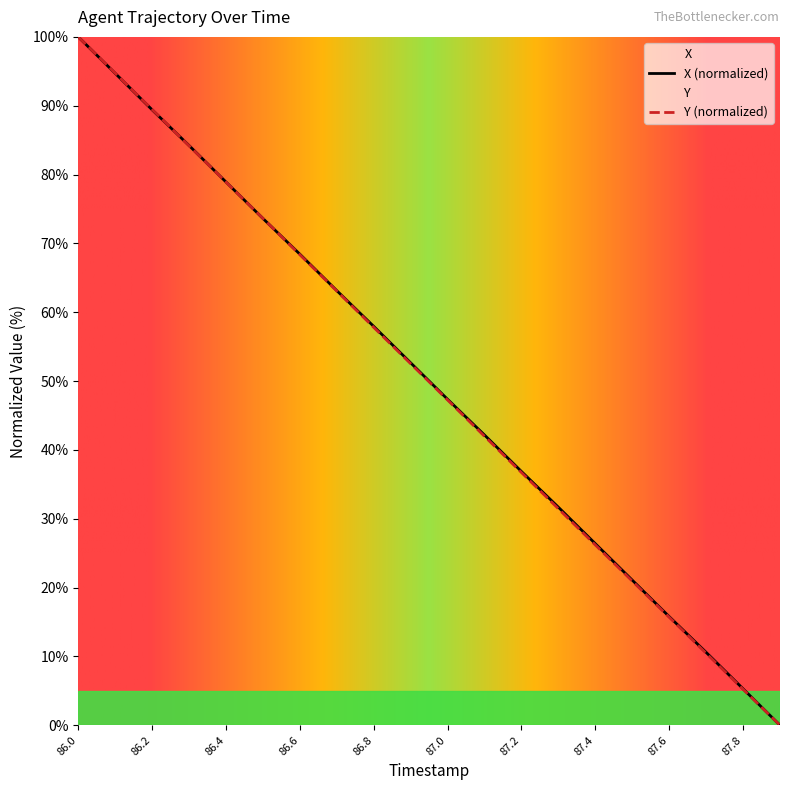

How many lines are shown in the chart?

2